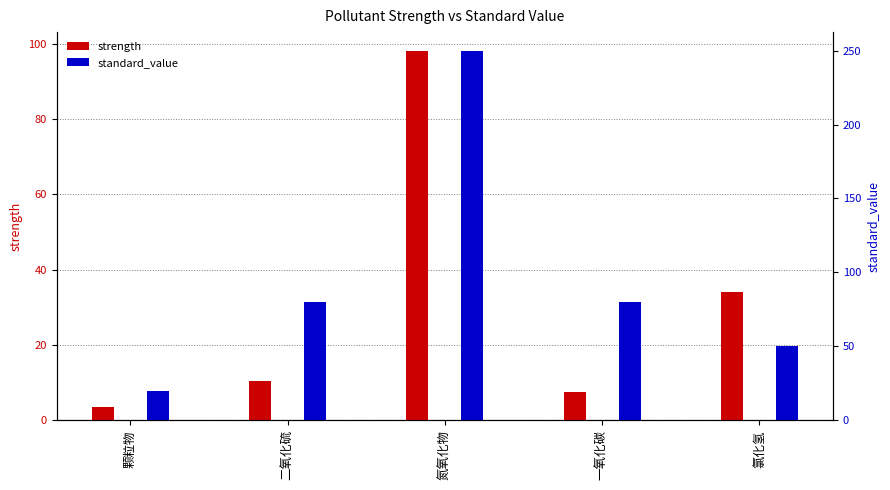

List the series in order of their overall mean, lowest first.

strength, standard_value